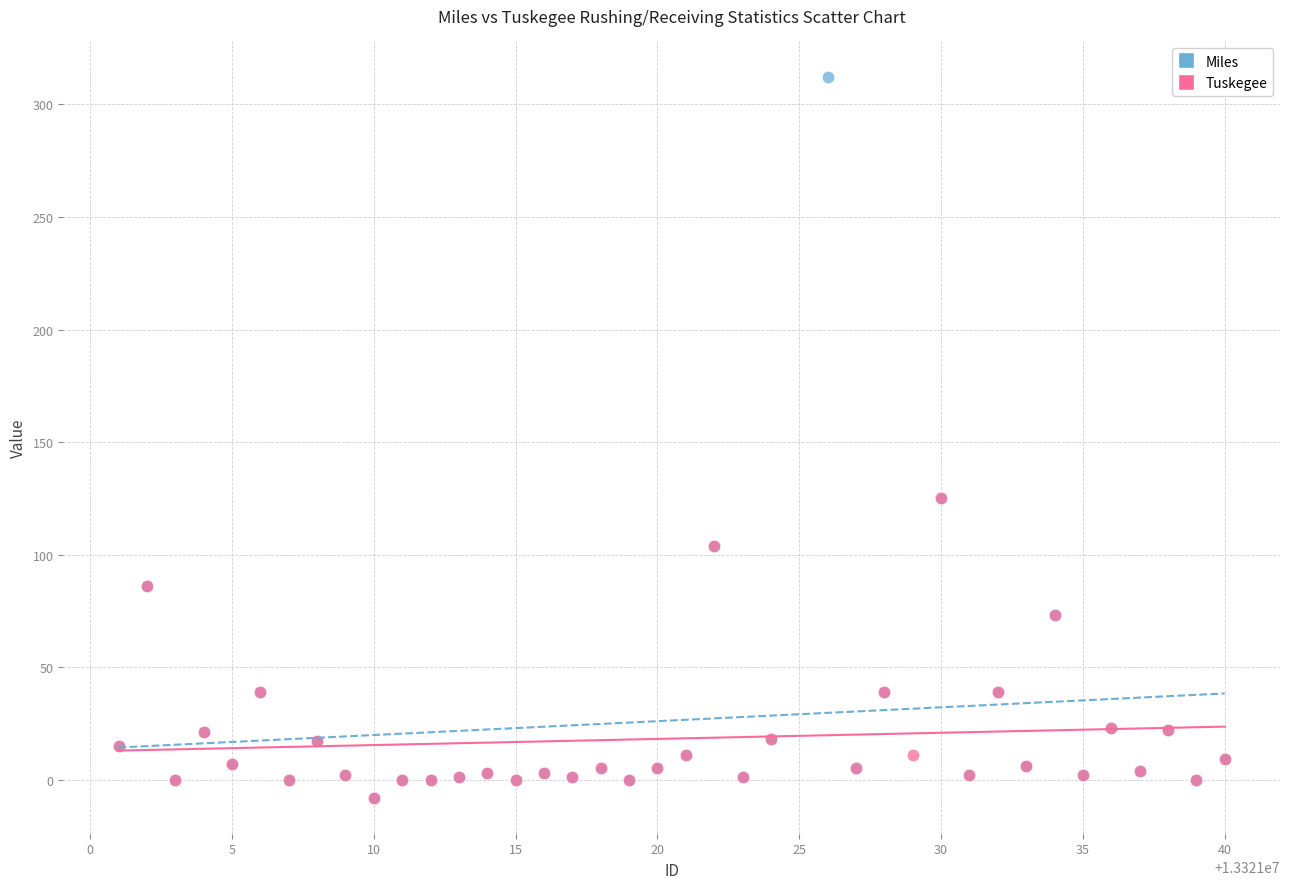

Which series has the largest Y range (max minus min)?

Miles